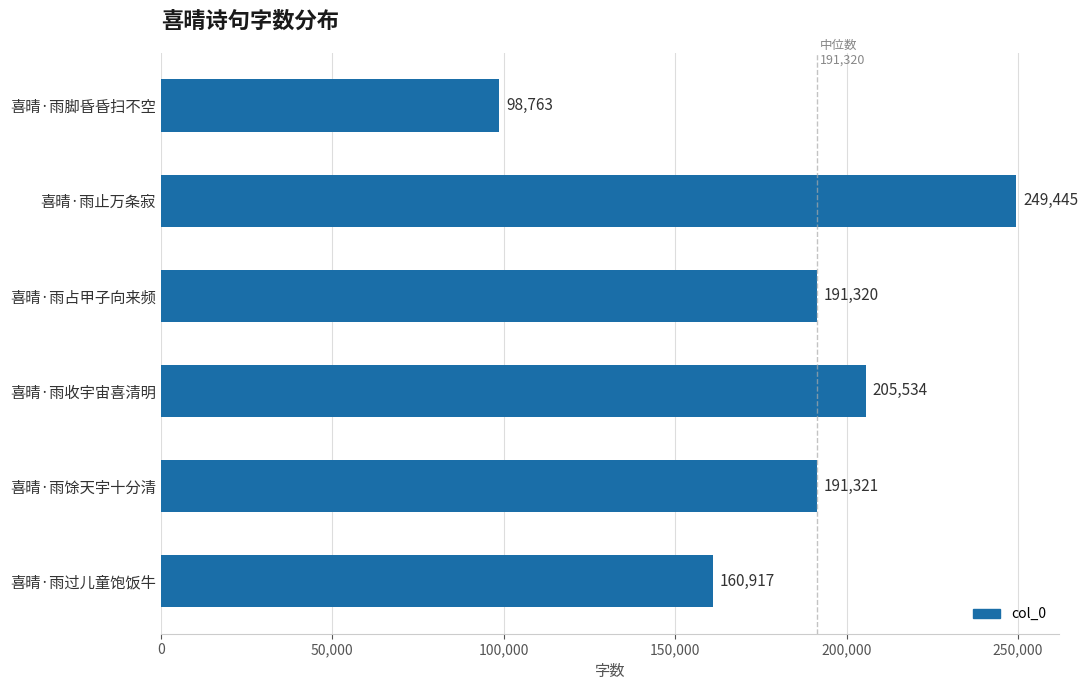

What is the ratio of the value at 喜晴·雨过儿童饱饭牛 to the value at 喜晴·雨收宇宙喜清明?

0.8